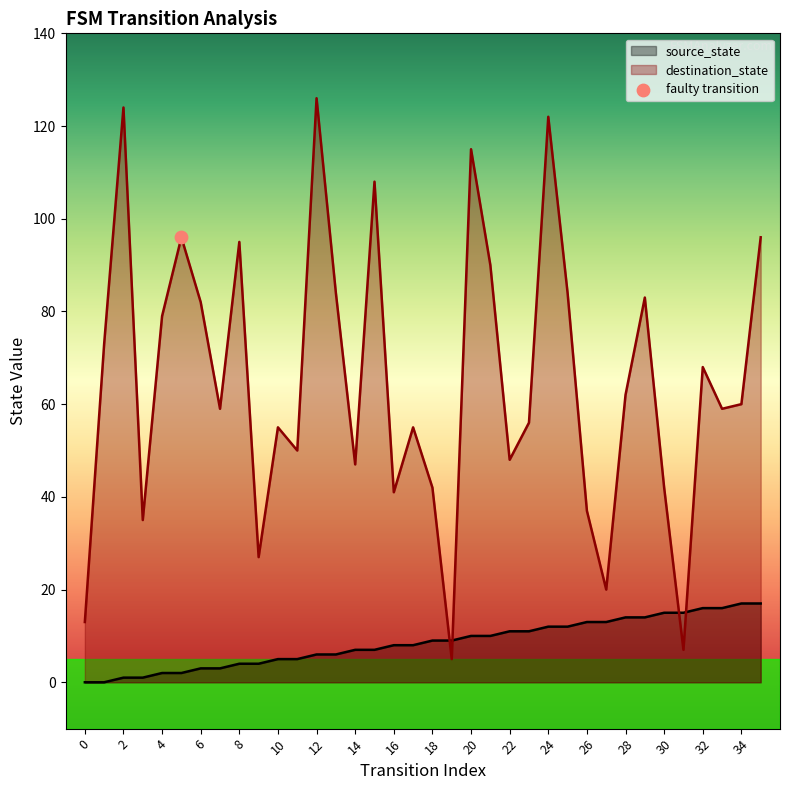

Which series reaches the minimum Y coordinate?

source_state